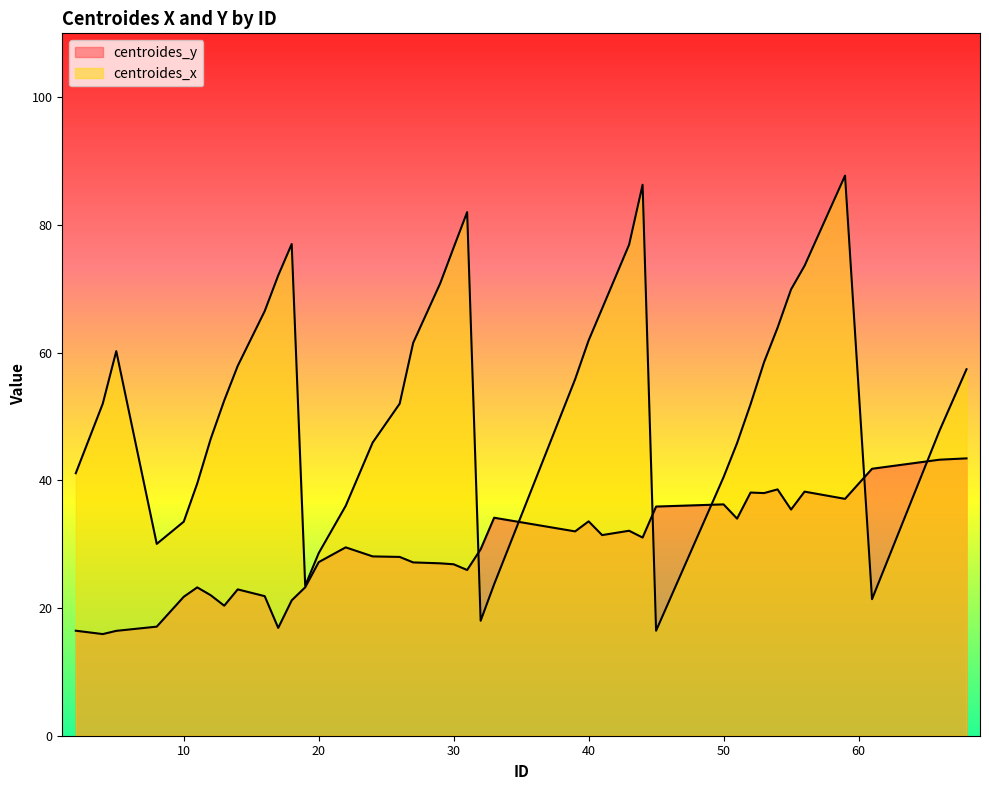

Rank the series at 68 from highest to lowest value.

centroides_x, centroides_y